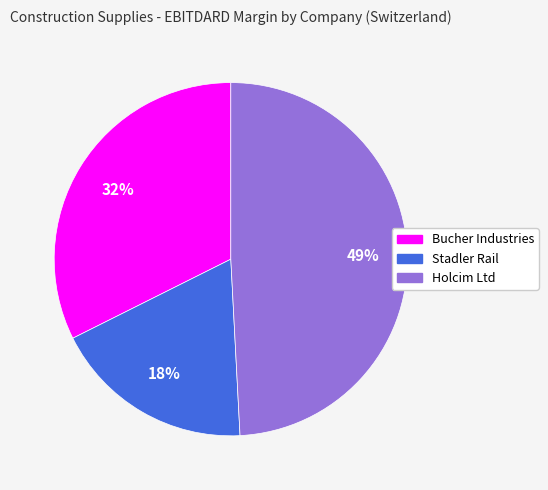

To the nearest percent, what is the average slice percentage?

33%